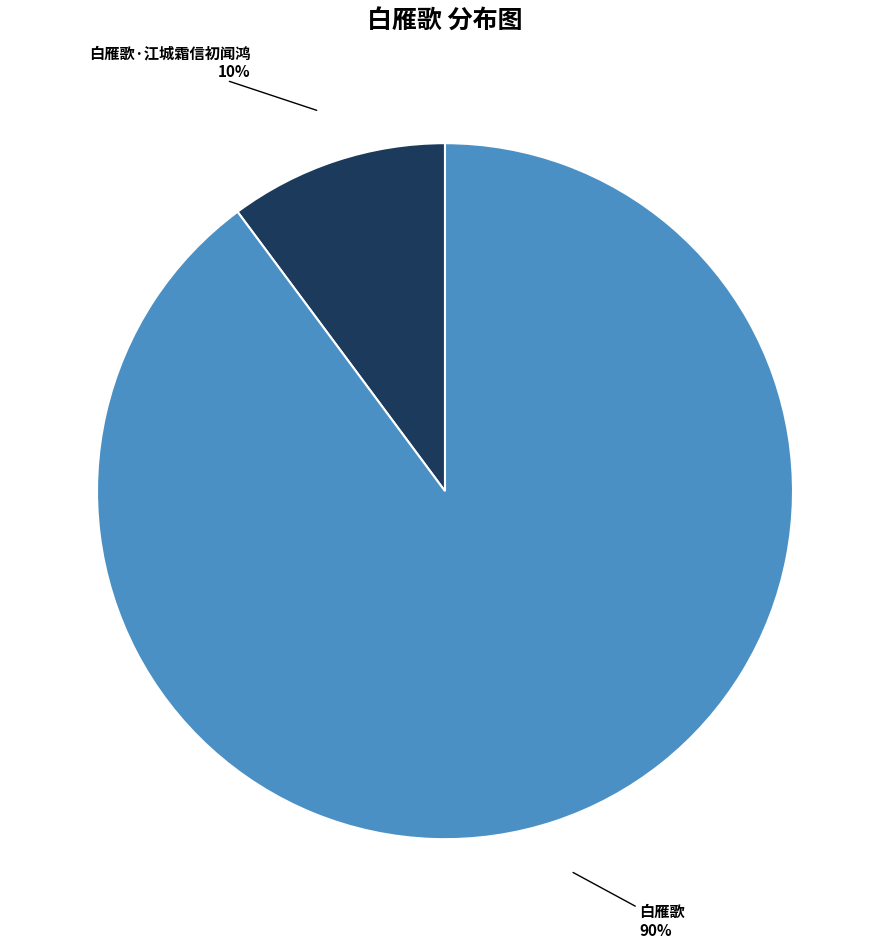

Combined, do 白雁歌·江城霜信初闻鸿 10% and 白雁歌 90% account for over 50%?

Yes